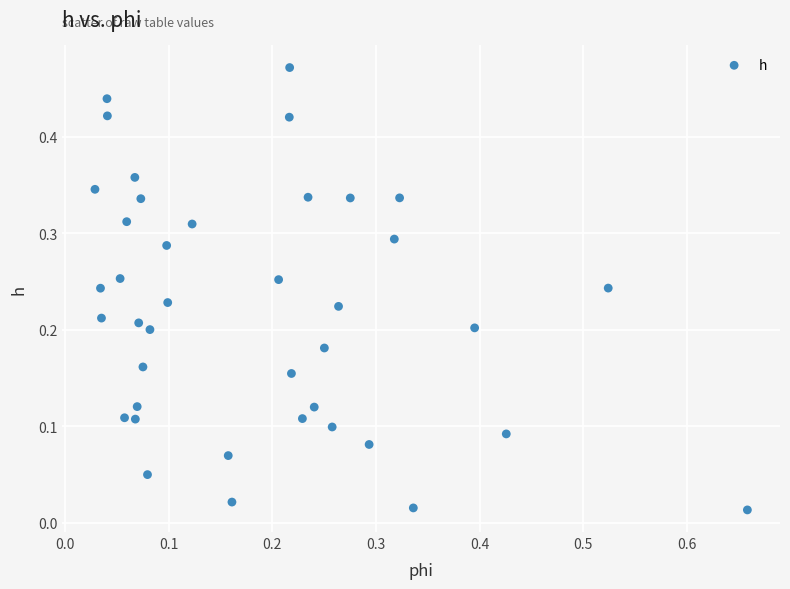

What is the range of X values (max minus min)?

0.6